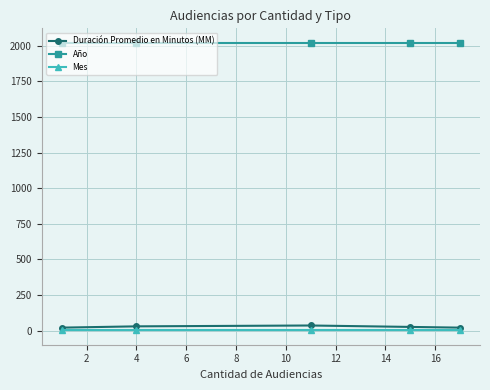

What is the minimum value for Duración Promedio en Minutos (MM)?

21